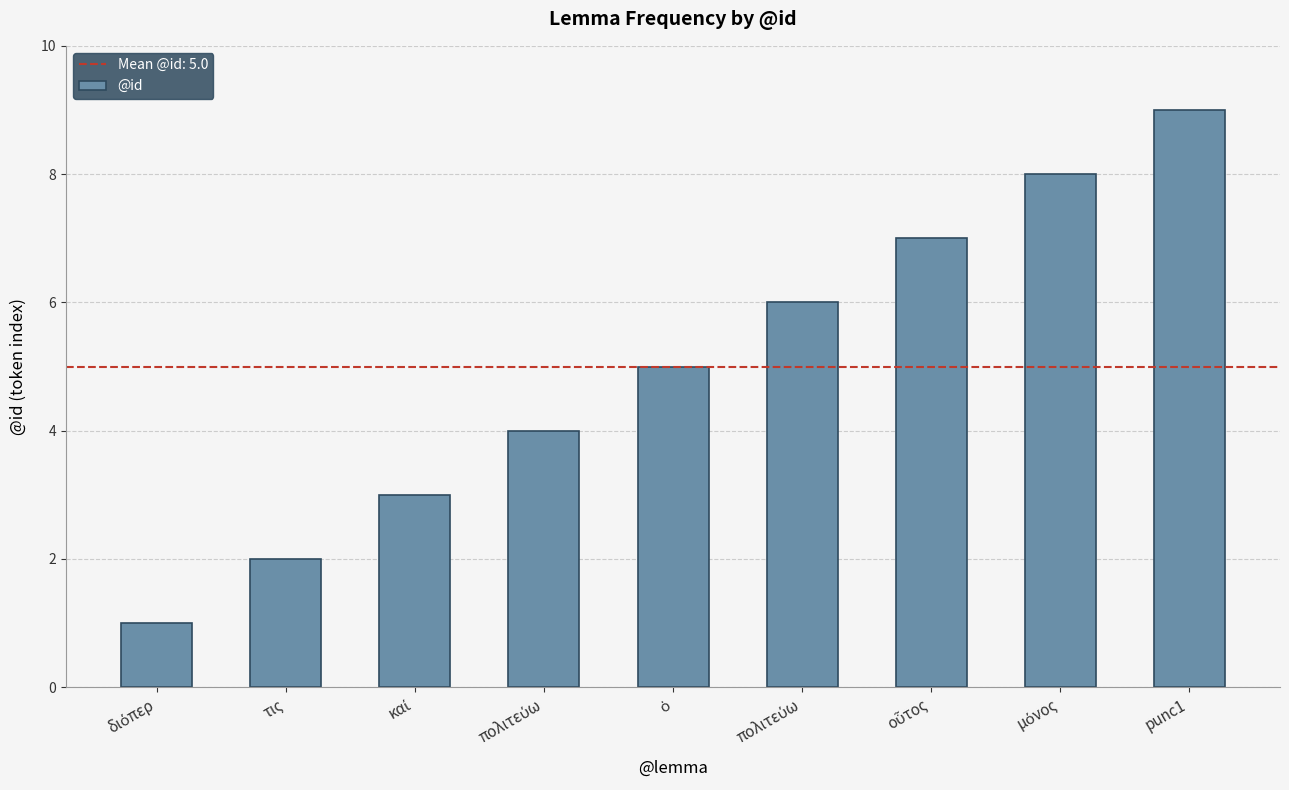

Count the values in the range 3 to 7.

5